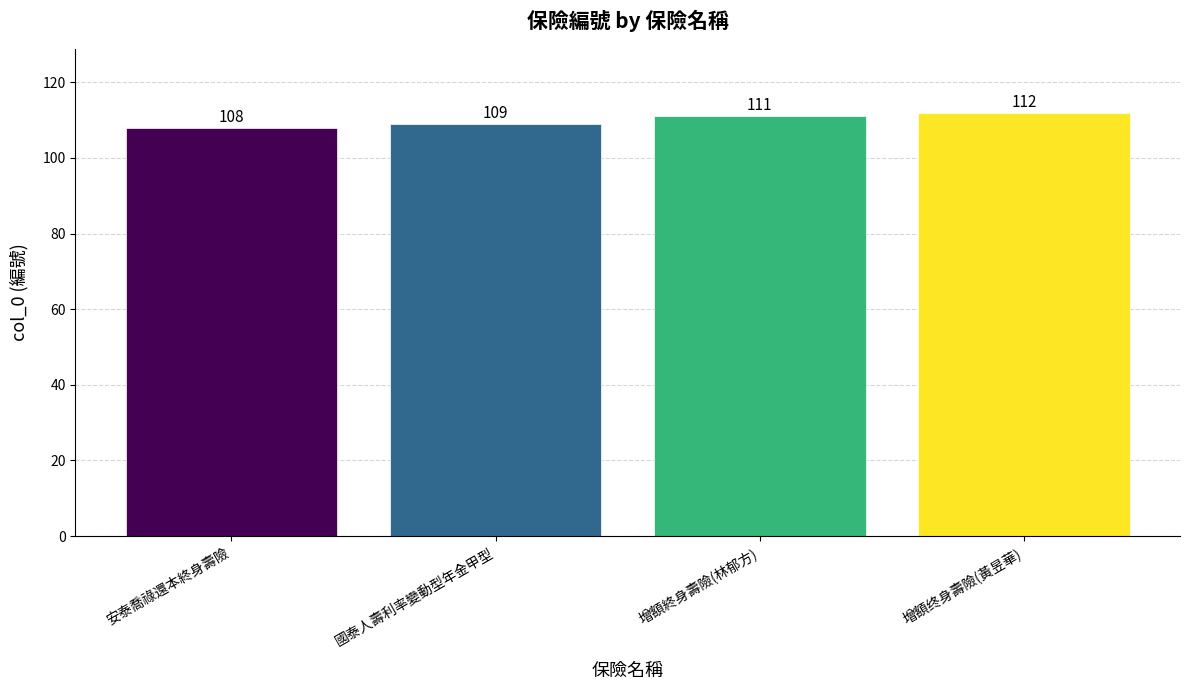

What is the label of the 3rd bar from the left?

增額終身壽險(林郁方)